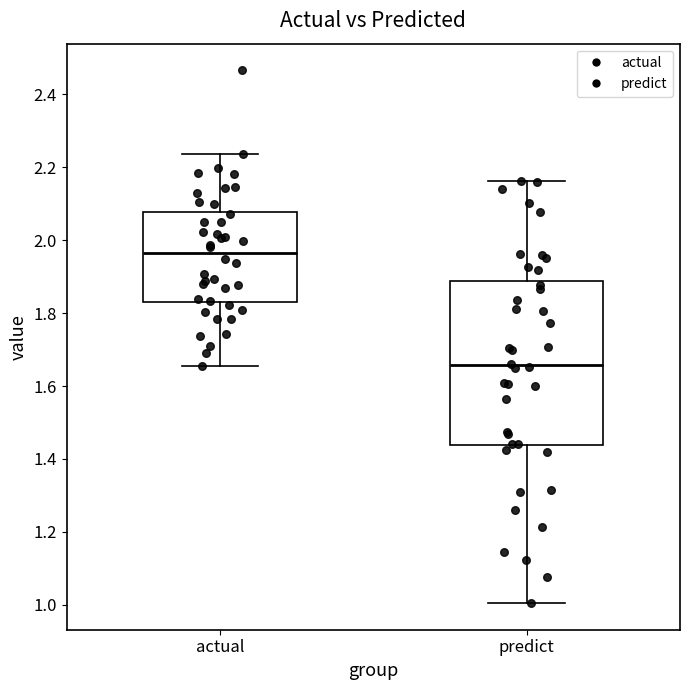

Reading left to right, read every box against the y-axis: the position of its median line, the range the box covers, and the ends of its whiskers. The values are not printed on the chart, so give them approximately, as read against the axis.

actual: median 1.96, box 1.84 to 2.08, whiskers 1.66 to 2.24
predict: median 1.66, box 1.44 to 1.88, whiskers 1.00 to 2.16